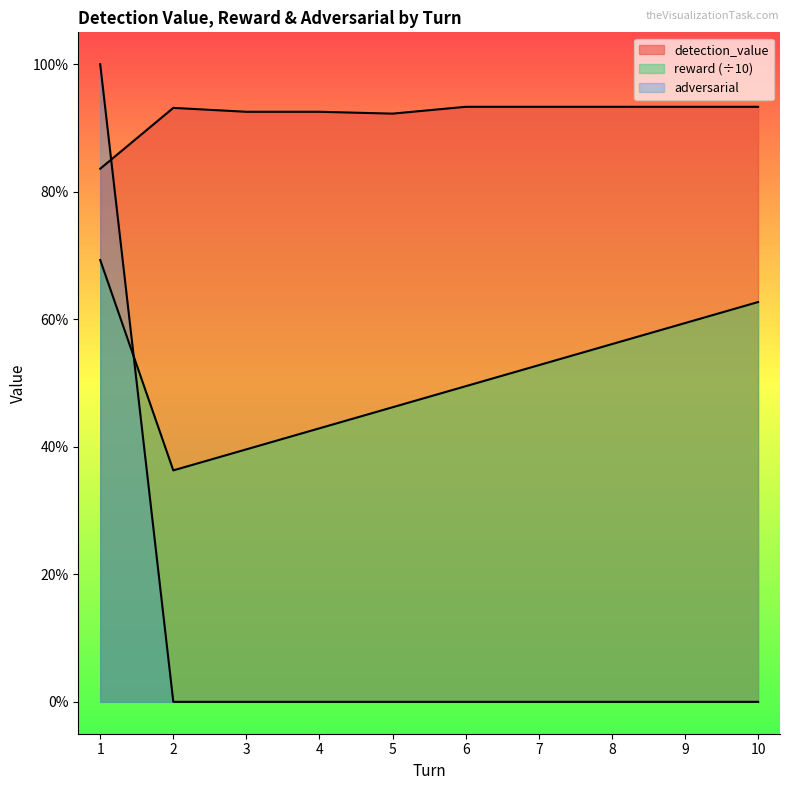

What is the average value of the reward series?

0.5